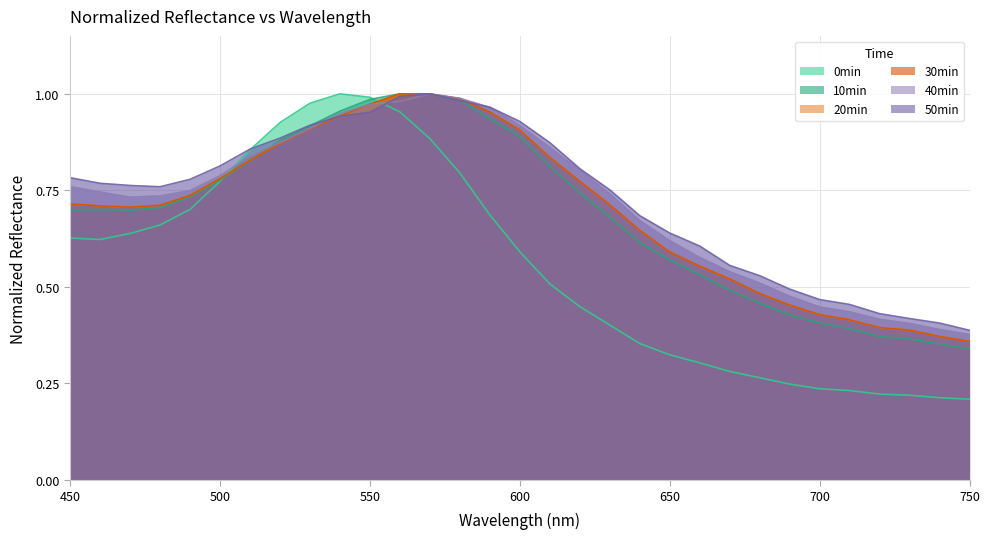

At which label does 50min reach its minimum?

750